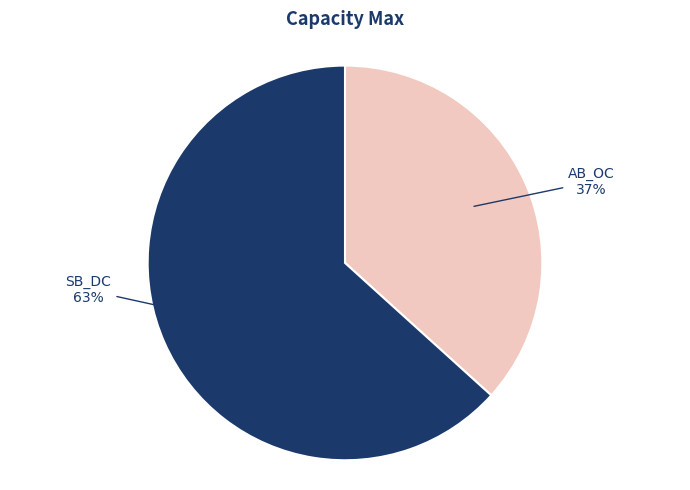

Rank the categories by value from lowest to highest.

AB_OC, SB_DC